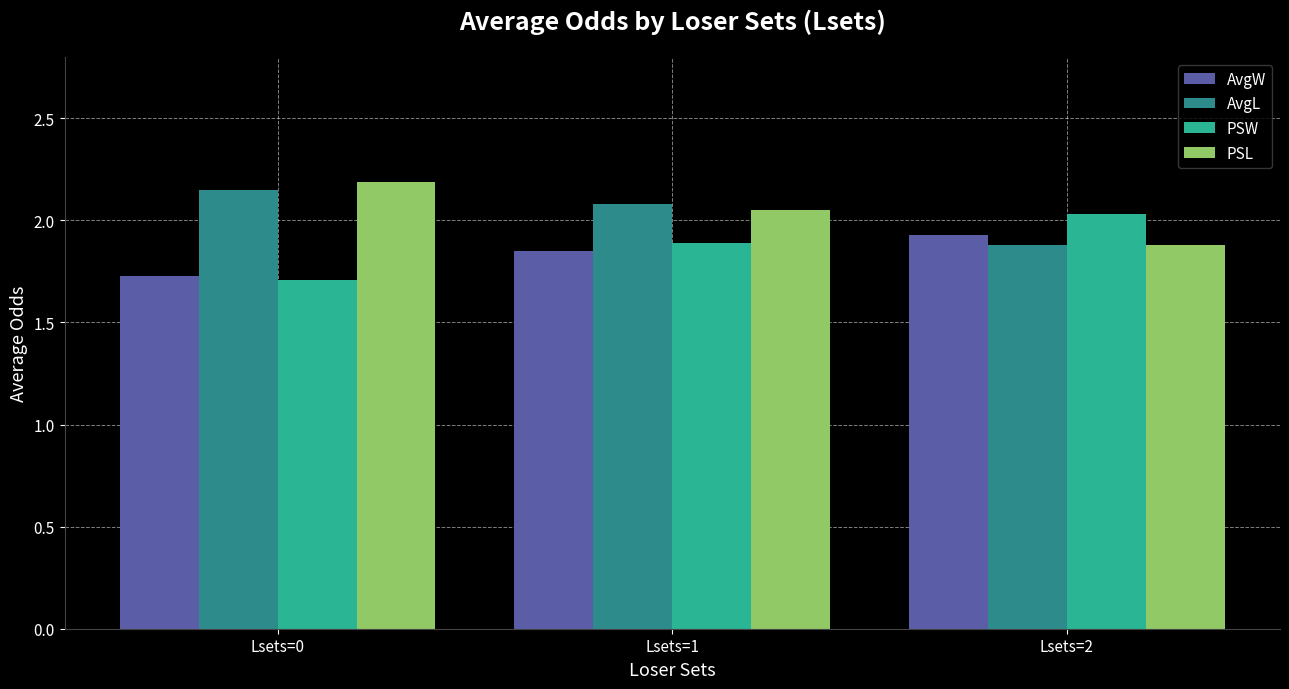

Count the PSL values in the range 1 to 2.

1